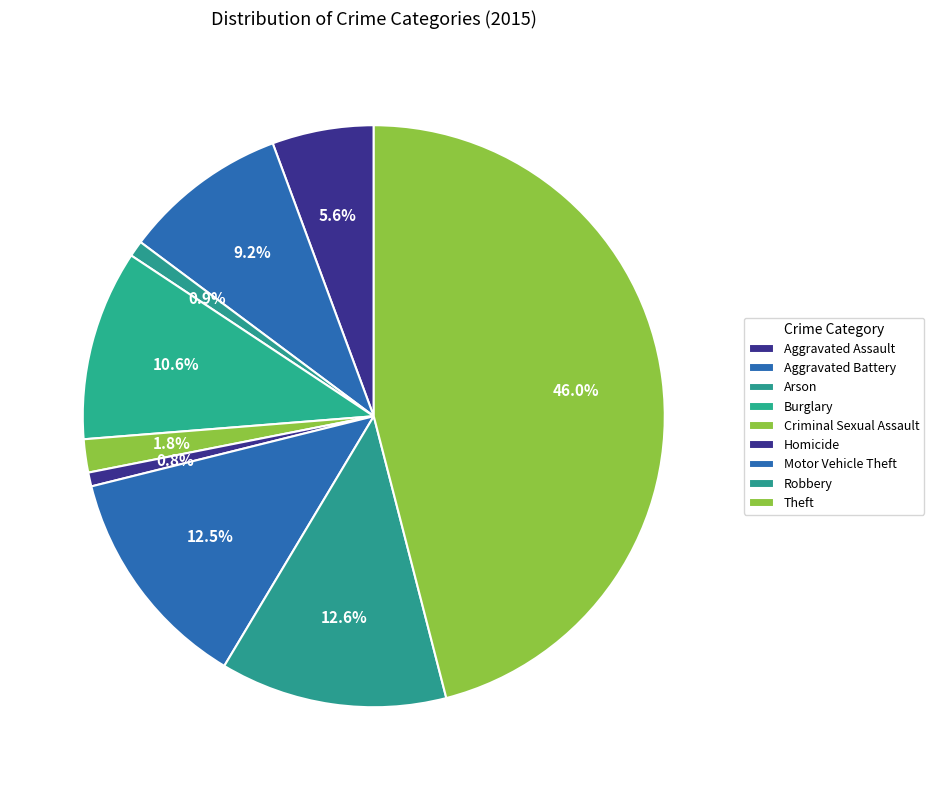

Count the number of slices in the pie.

9